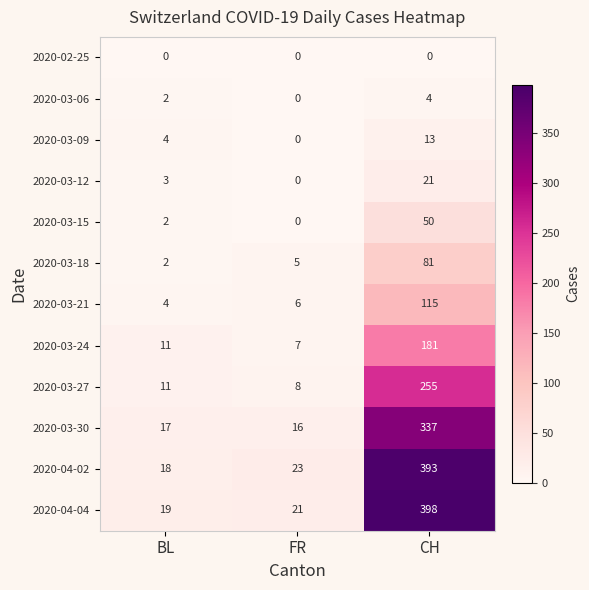

Which series has the widest spread of values?

2020-04-04